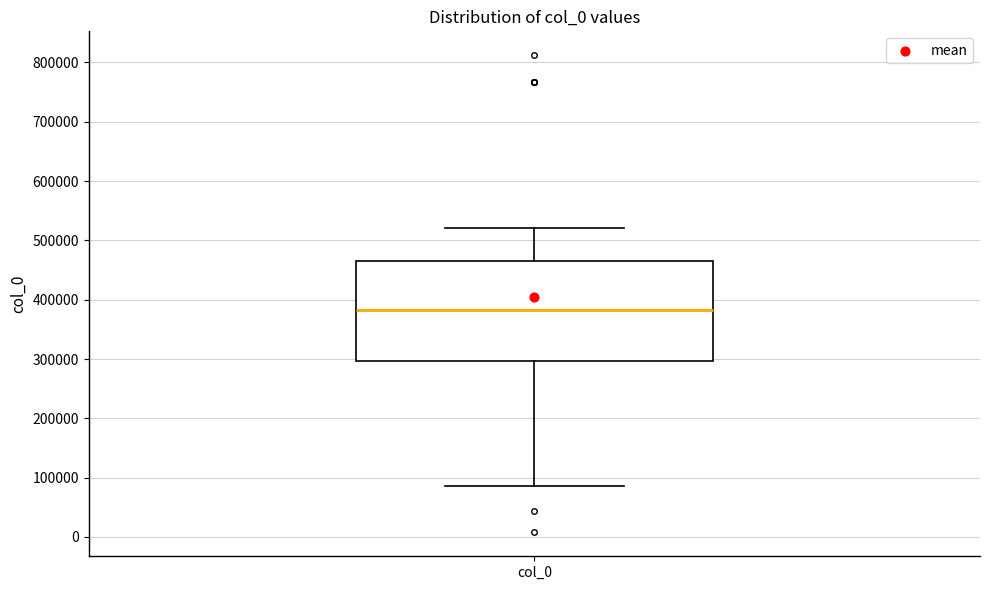

Read this box plot against the y-axis: the position of the median line, the range covered by the box, and the ends of both whiskers. The values are not printed on the chart, so give them approximately, as read against the axis.

median 380000, box 300000 to 460000, whiskers 90000 to 520000